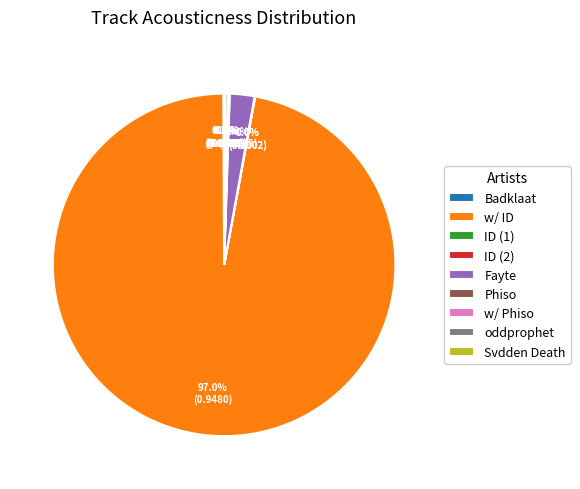

Which slice represents more than half of the pie?

w/ ID